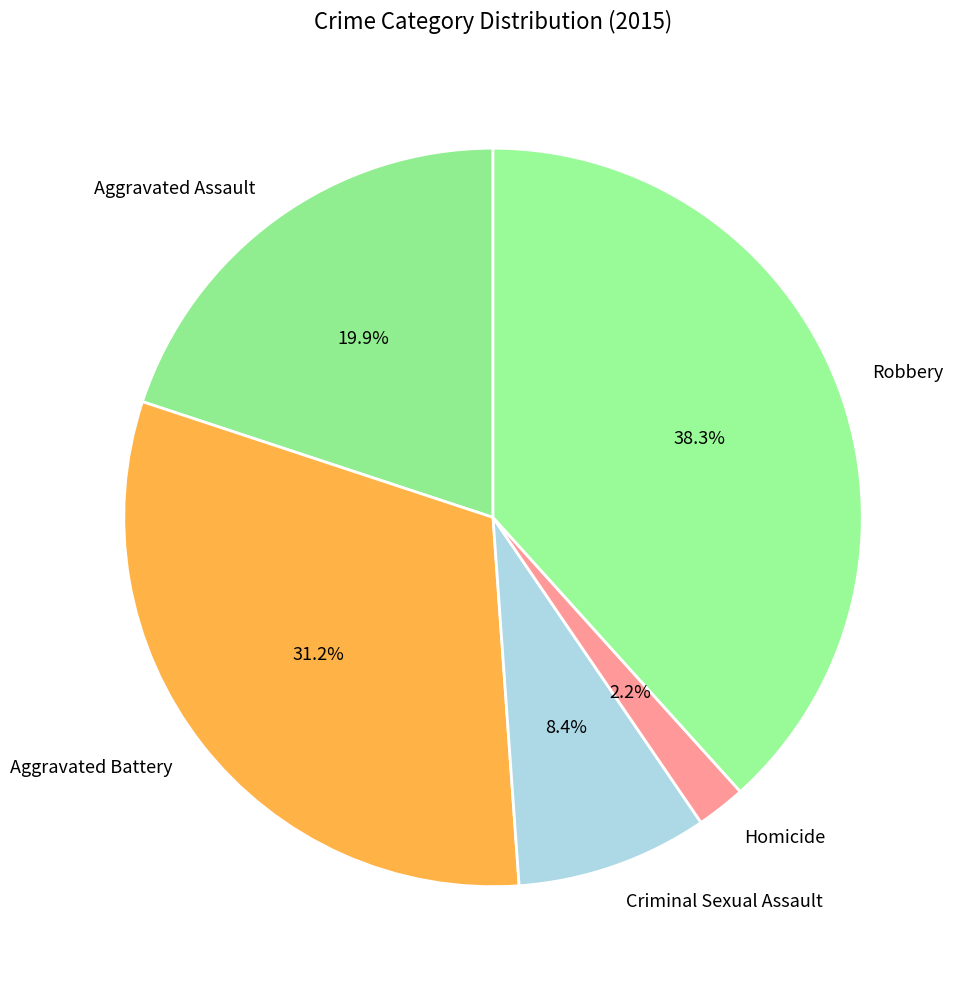

To the nearest percent, what is the difference between the Aggravated Assault and Criminal Sexual Assault slice percentages?

12%